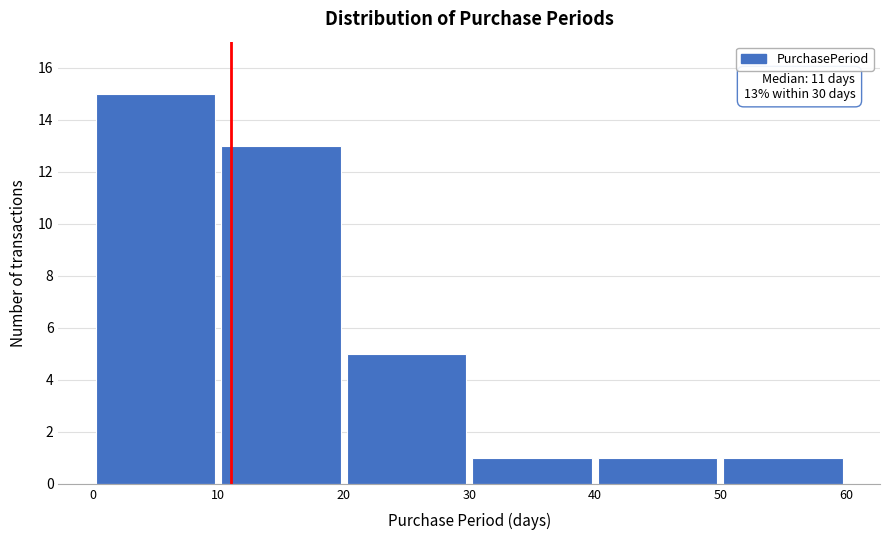

Which range on the x-axis has the tallest bar?

0 to 10